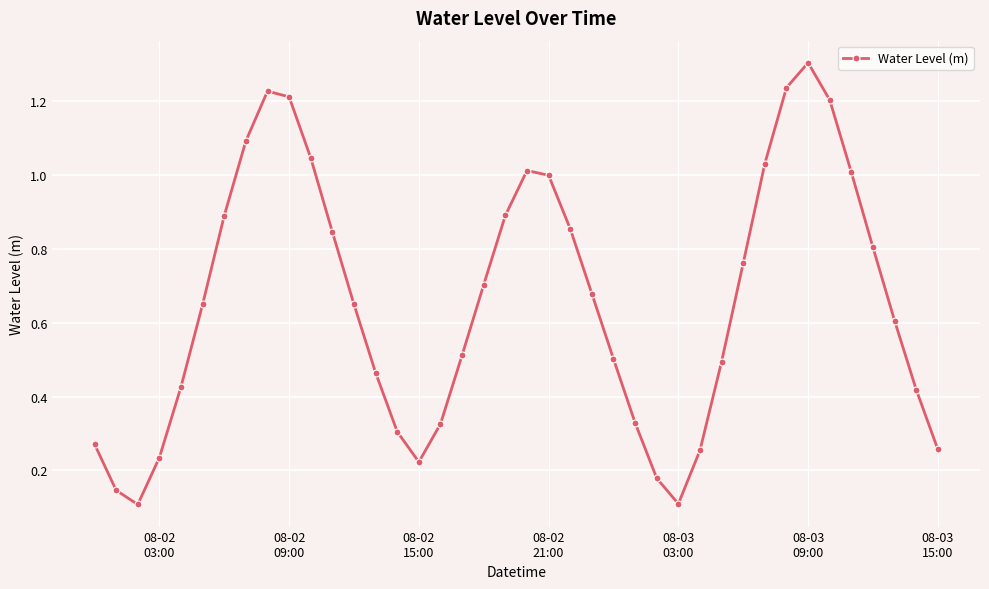

What is the greatest value displayed?

1.3